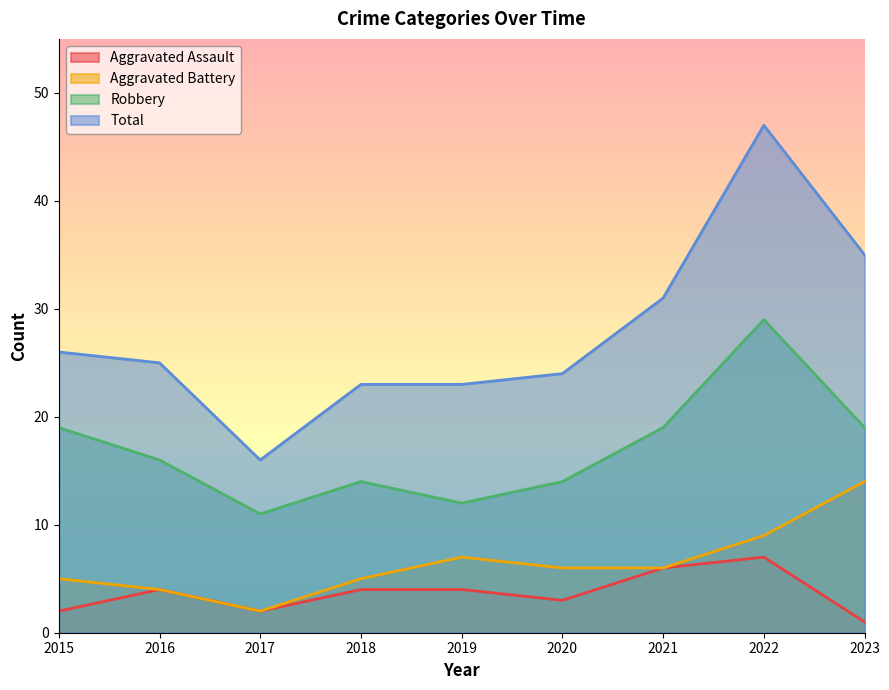

What is the total value across all series at 2015?

52